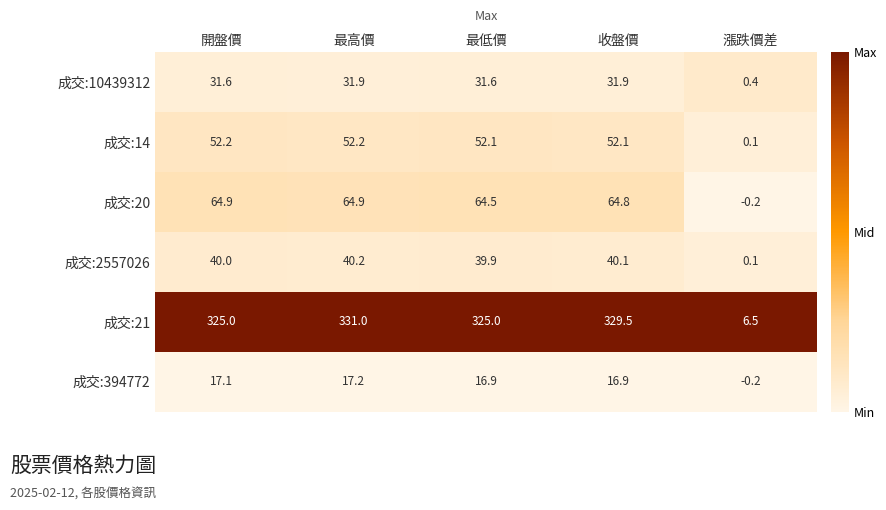

Read the 成交:14 value at 收盤價.

52.1